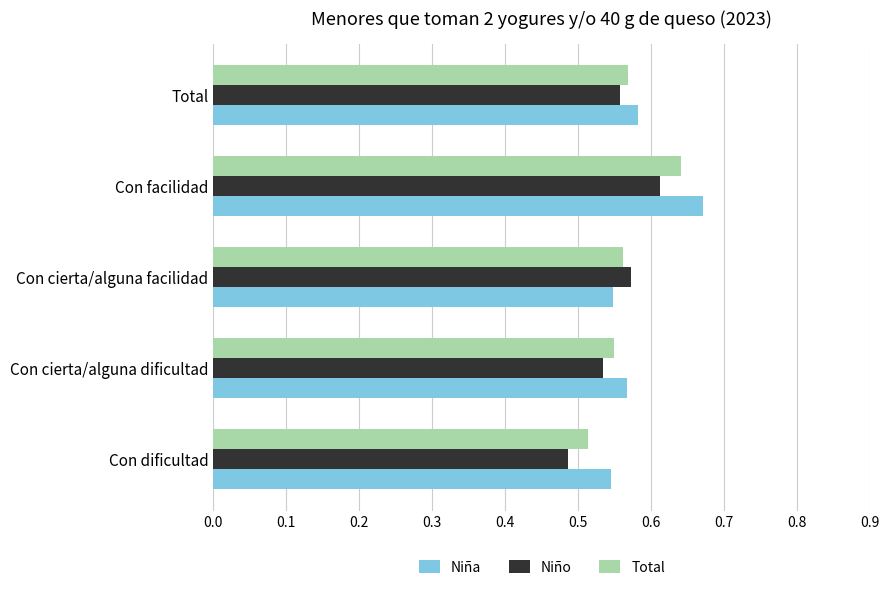

What are all the series names shown in the legend?

Niña, Niño, Total